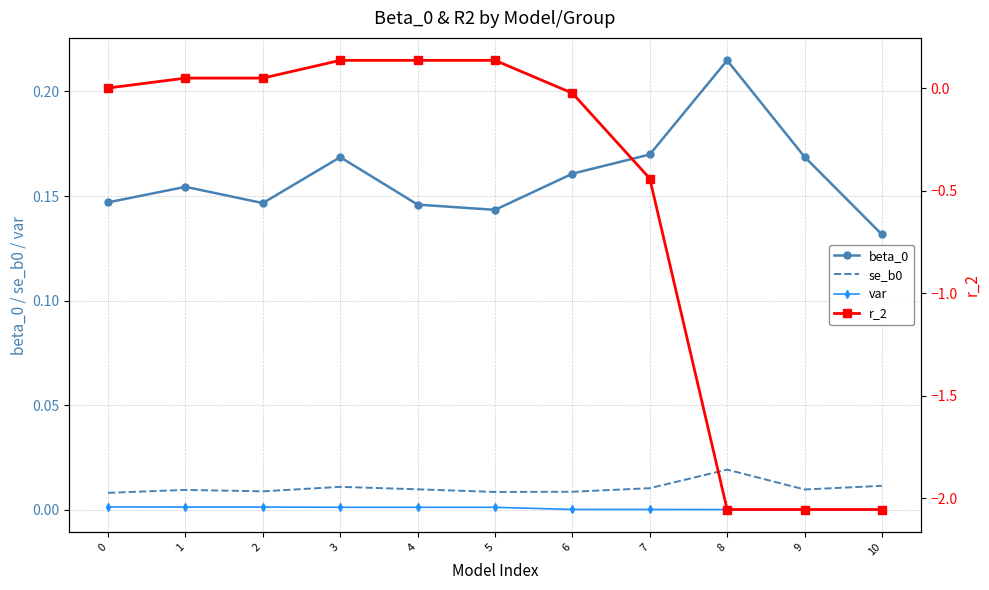

How many series are shown in this chart?

4